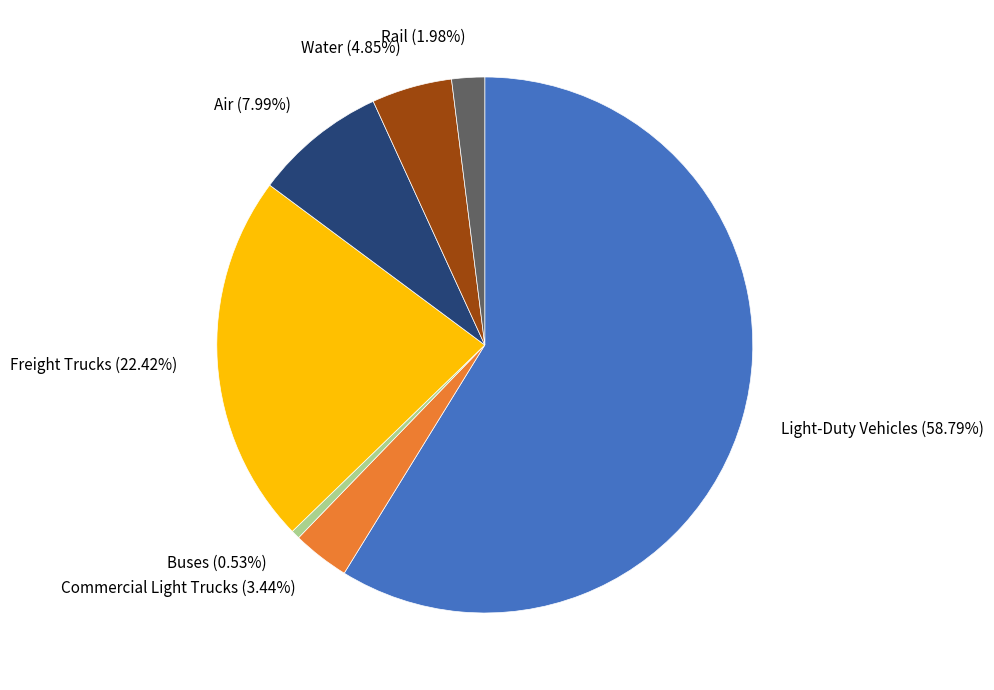

Does any single category account for the majority?

Yes